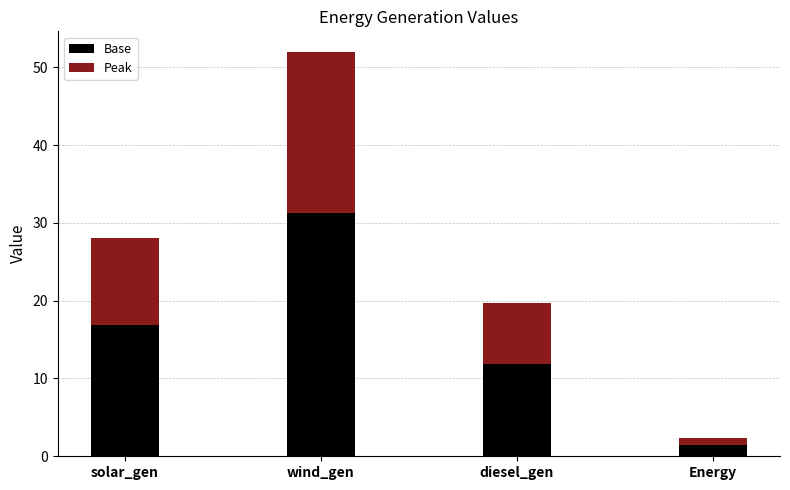

What is the total value across all series at wind_gen?

52.0